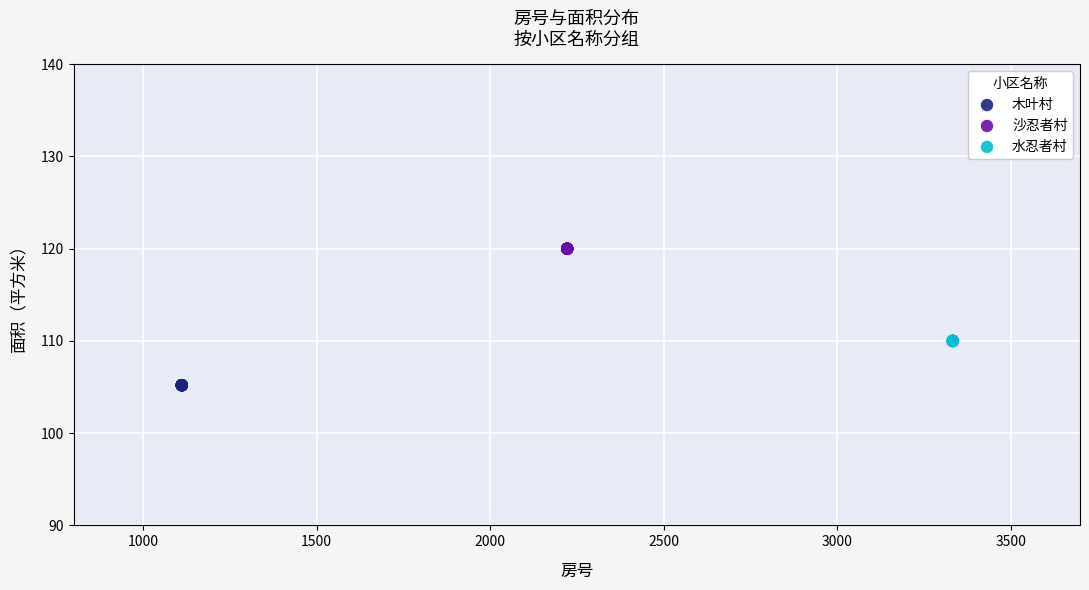

Which series reaches the minimum Y coordinate?

木叶村